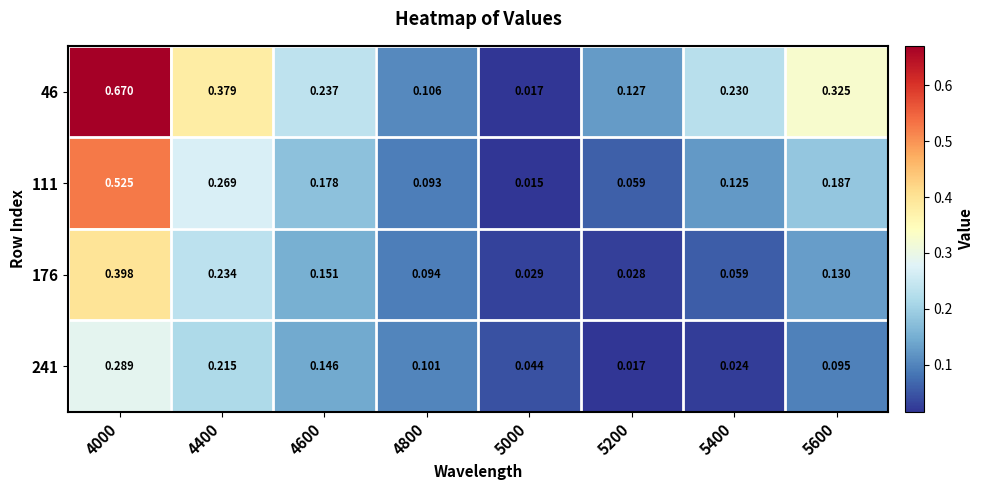

Is the value of 241 at 5600 greater than the value of 111 at 5400?

No